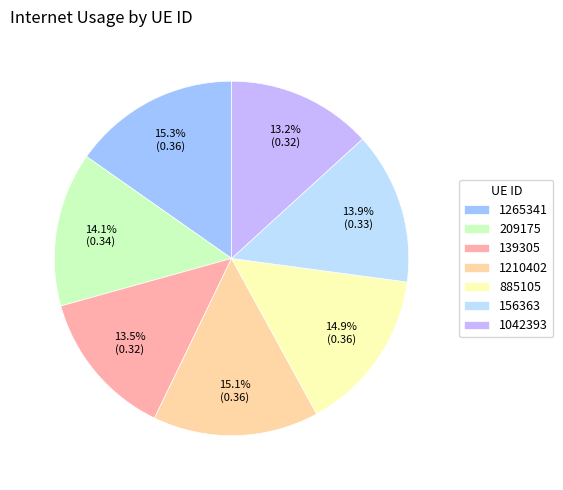

Do 139305 and 1210402 together represent more than half of the pie?

No